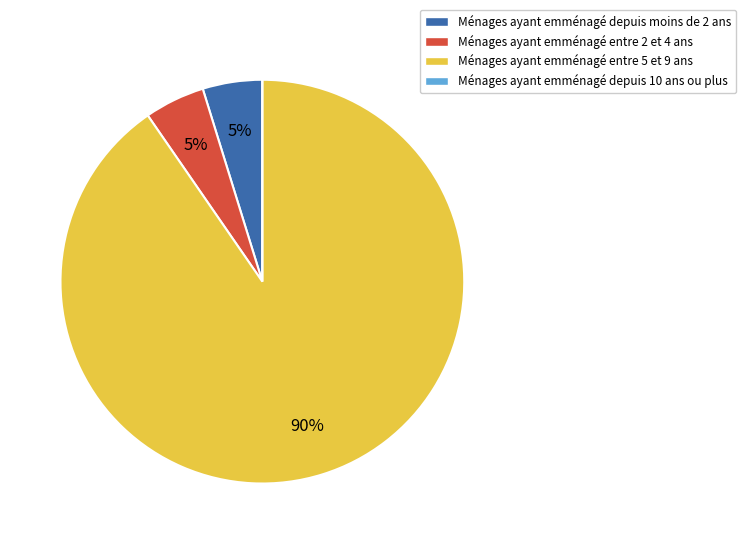

To the nearest percent, what is the average slice percentage?

25%